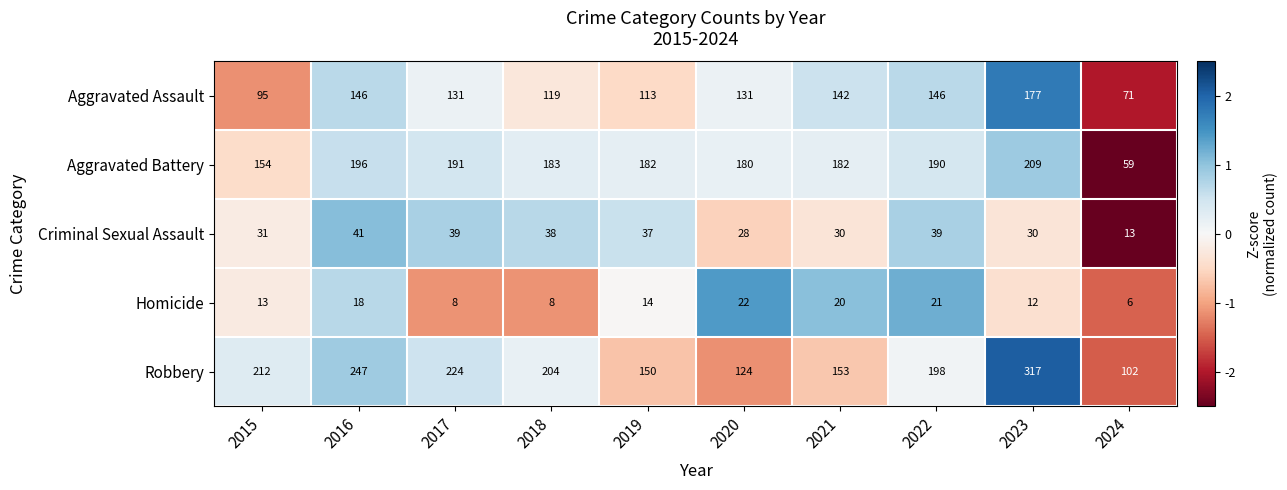

True or false: Criminal Sexual Assault has a value of 57 at 2017.

False